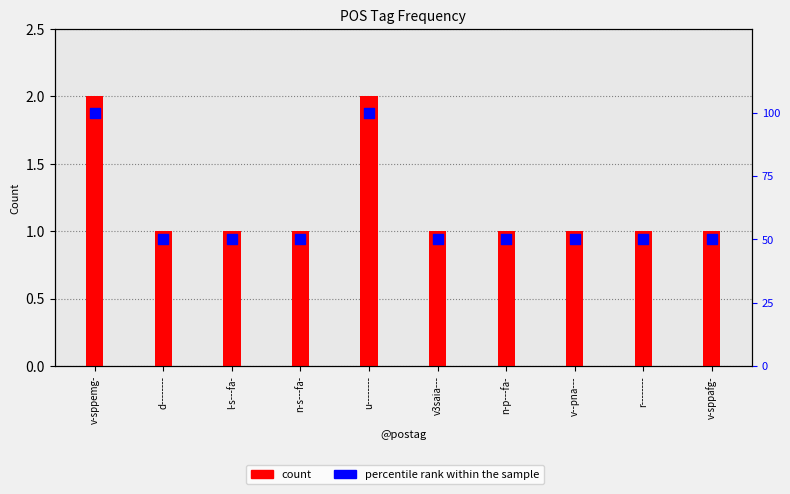

Which series reaches the maximum Y coordinate?

percentile rank